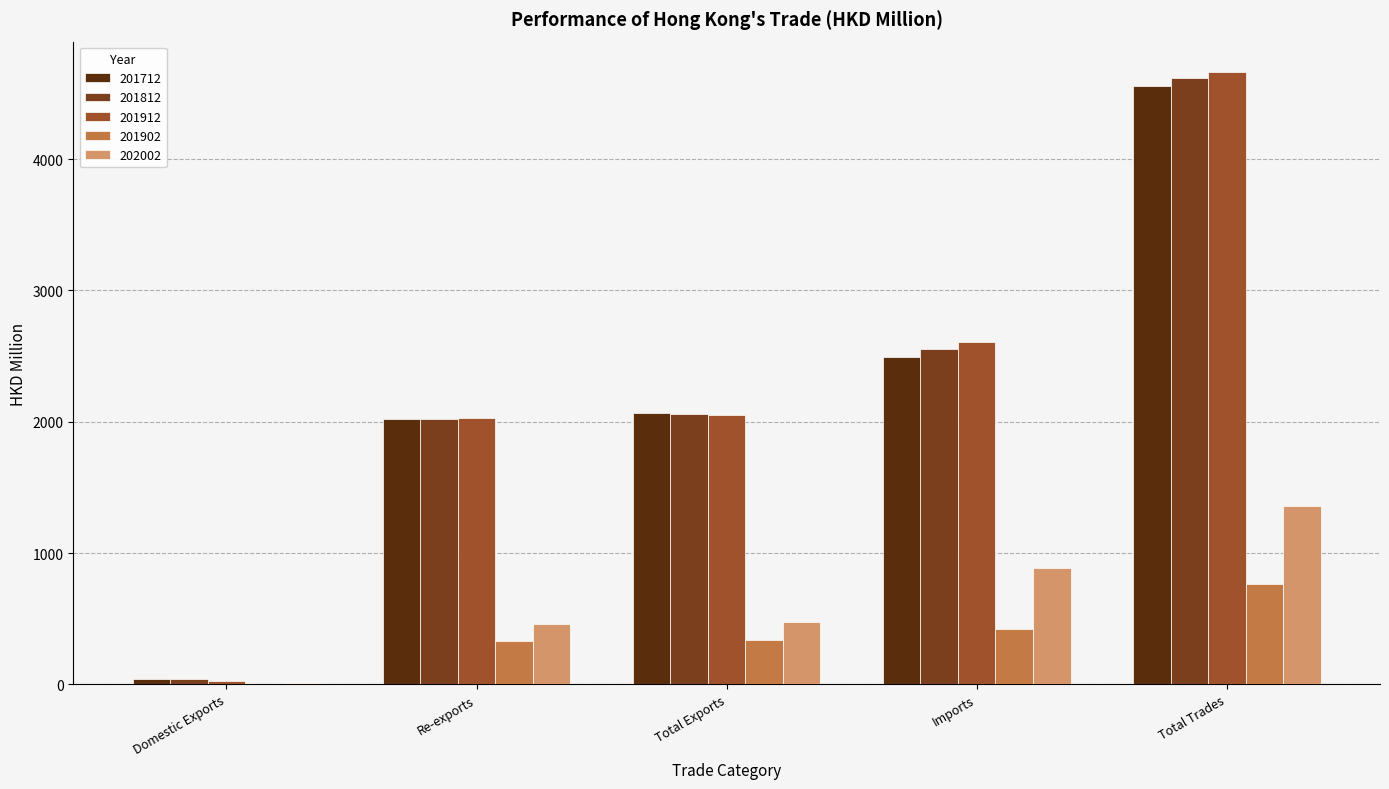

What is the maximum value shown in the chart?

4661.9